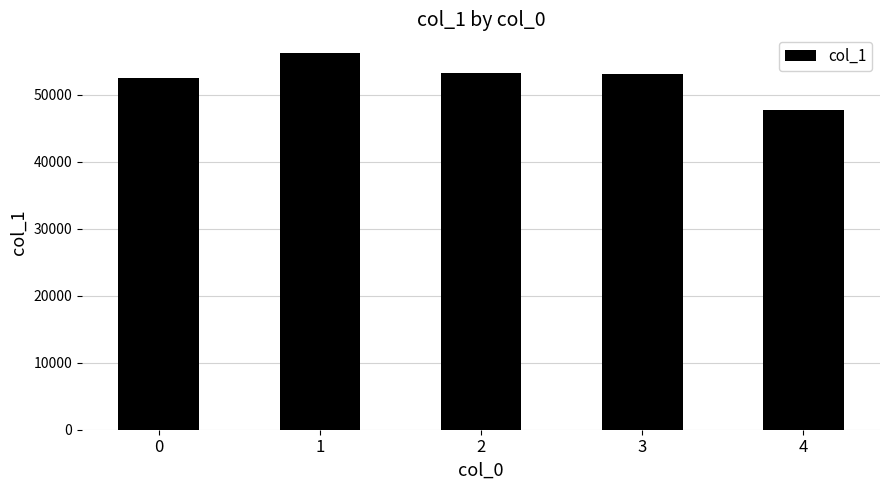

What is the value of the 2nd bar from the left?

56178